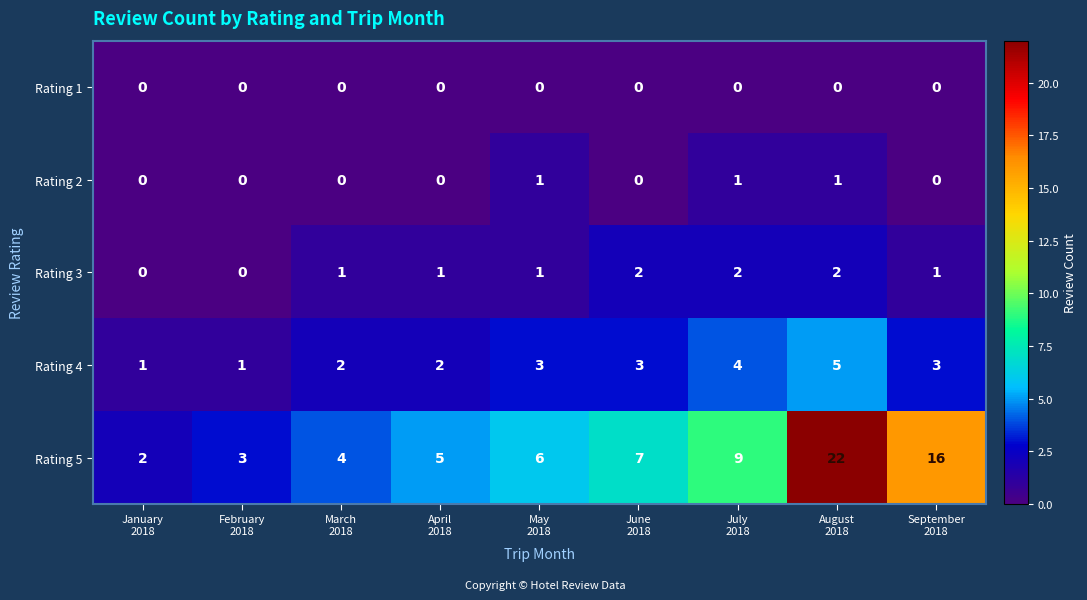

Rank the series at July
2018 from highest to lowest value.

Rating 5, Rating 4, Rating 3, Rating 2, Rating 1